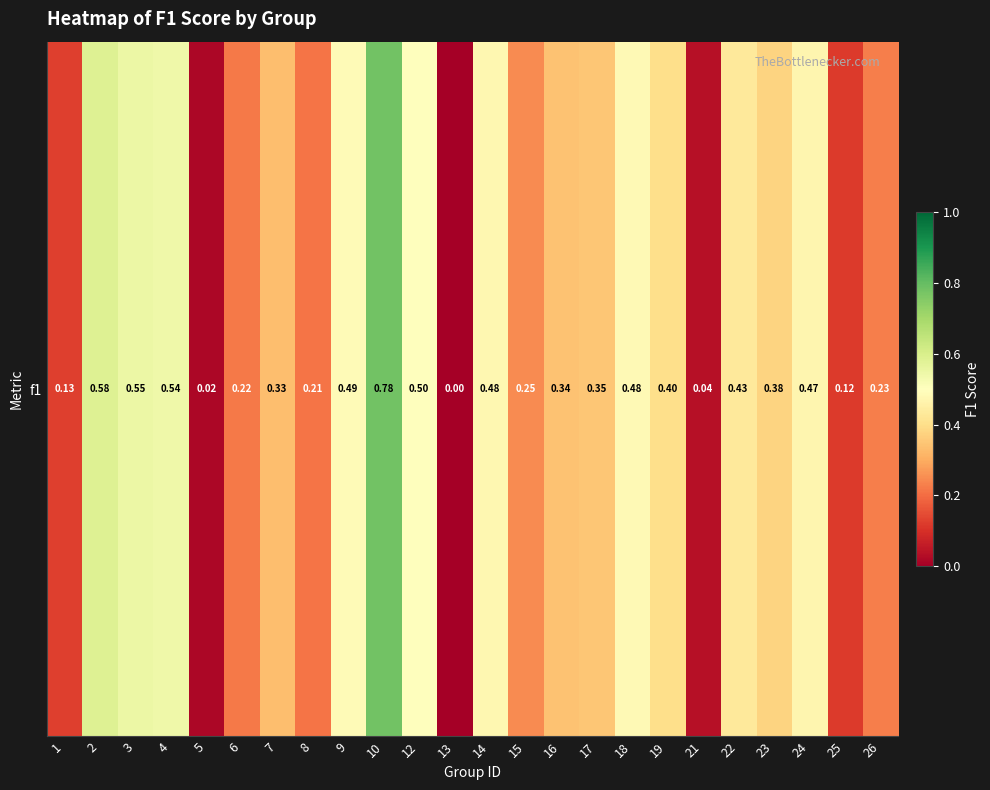

At which category does the chart reach its peak across all series?

10